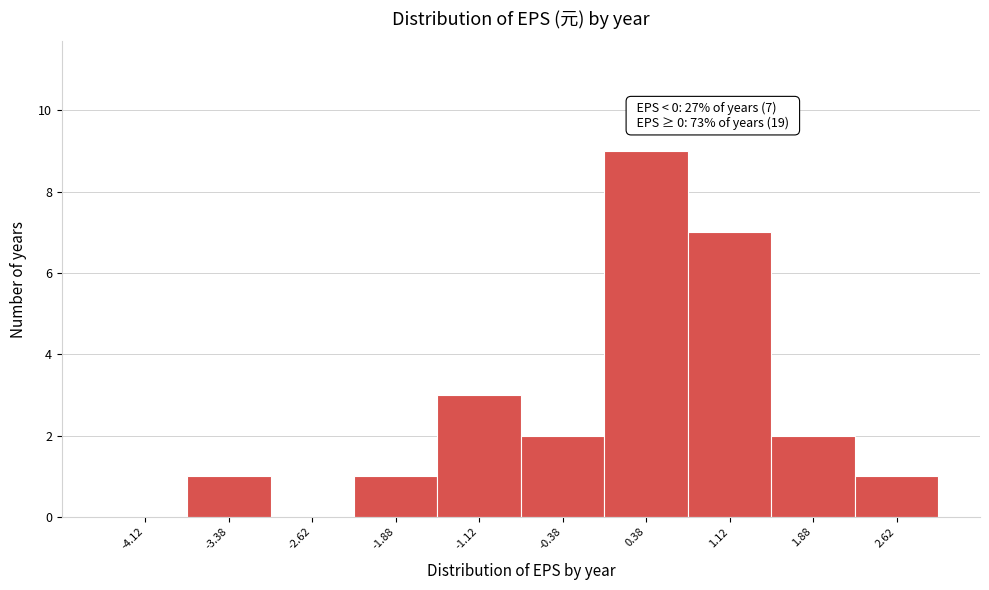

Over which range of the x-axis is the bar tallest?

0.00 to 0.75